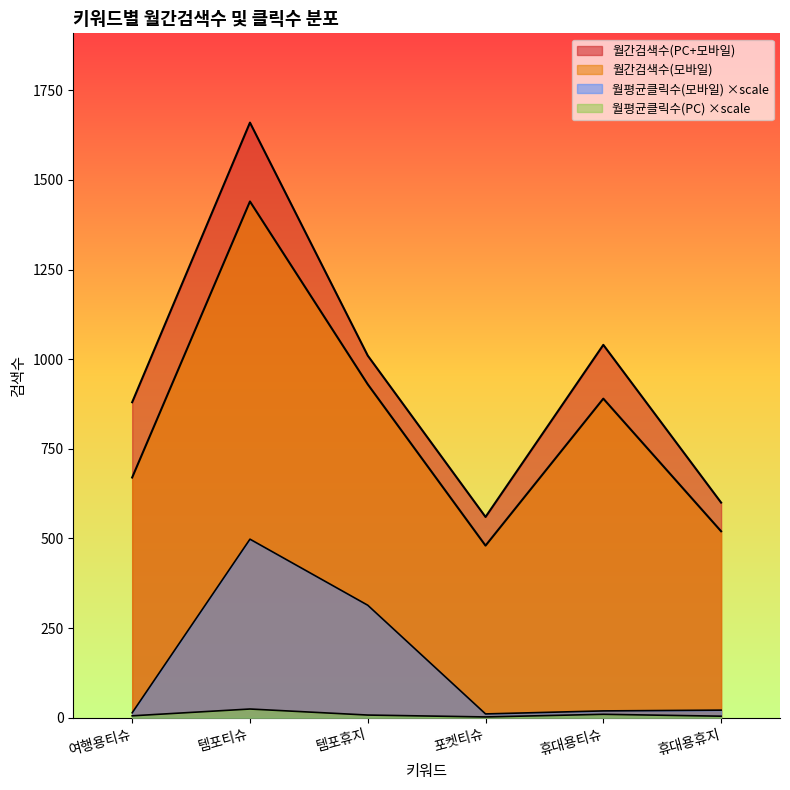

What is the difference between the maximum and minimum values in the 월평균클릭수(모바일) series?

487.5